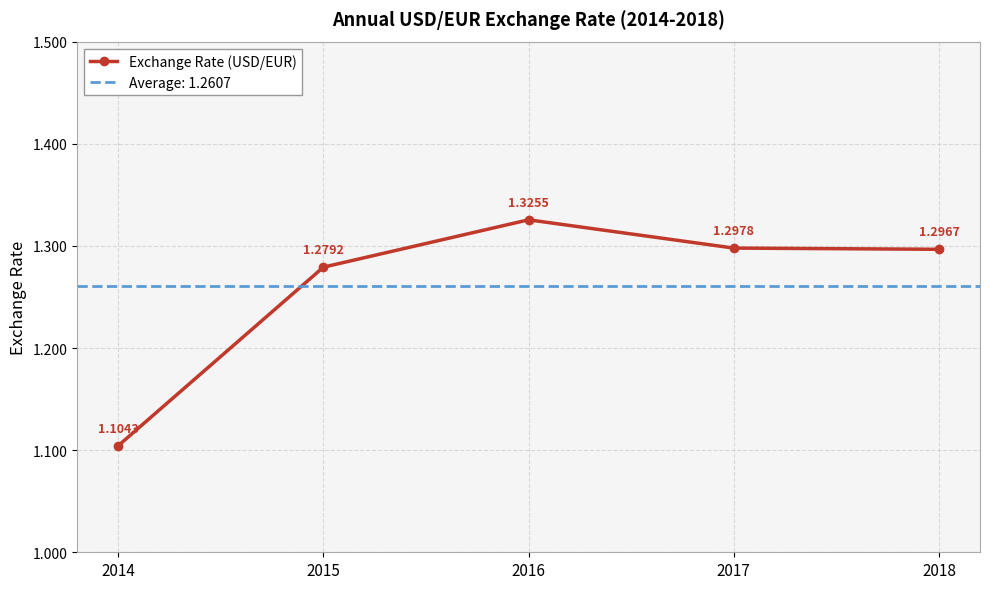

True or false: the data shows 0.6 at 2017.

False